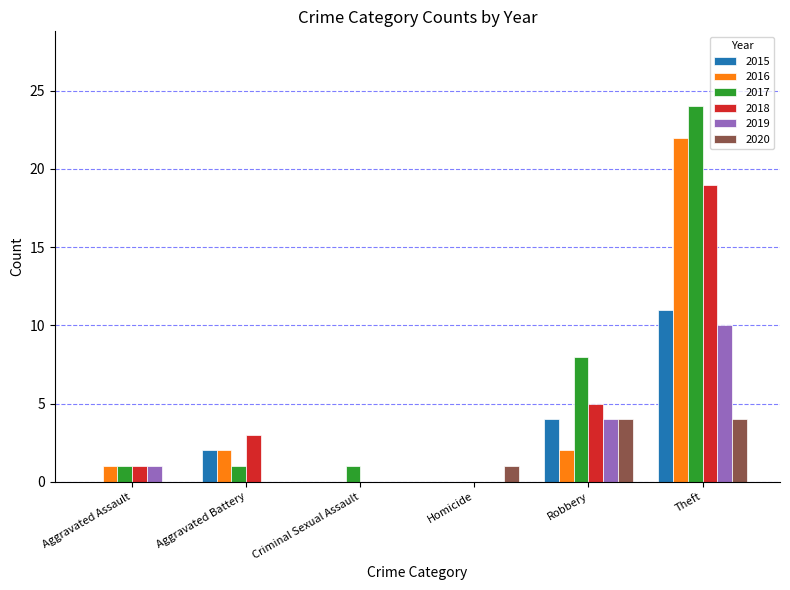

Between Homicide and Robbery, which series saw the biggest shift?

2017